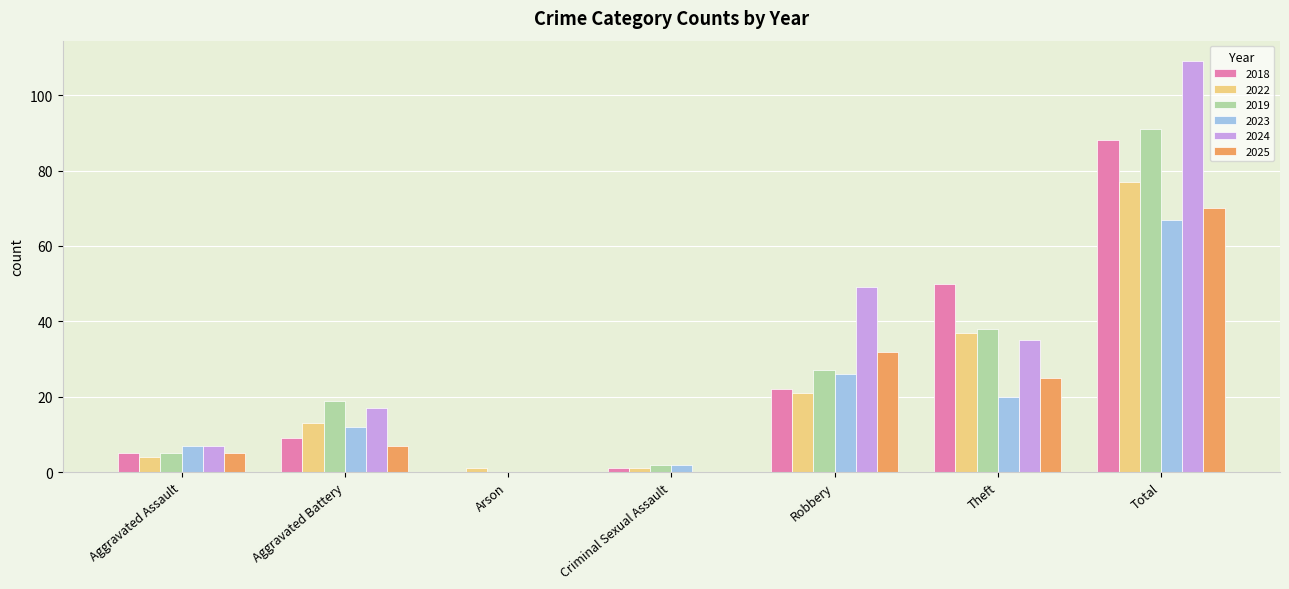

Reading left to right, what are all the values shown in this chart?

2018: Aggravated Assault=5	Aggravated Battery=9	Arson=0	Criminal Sexual Assault=1	Robbery=22	Theft=50	Total=88
2022: Aggravated Assault=4	Aggravated Battery=13	Arson=1	Criminal Sexual Assault=1	Robbery=21	Theft=37	Total=77
2019: Aggravated Assault=5	Aggravated Battery=19	Arson=0	Criminal Sexual Assault=2	Robbery=27	Theft=38	Total=91
2023: Aggravated Assault=7	Aggravated Battery=12	Arson=0	Criminal Sexual Assault=2	Robbery=26	Theft=20	Total=67
2024: Aggravated Assault=7	Aggravated Battery=17	Arson=0	Criminal Sexual Assault=0	Robbery=49	Theft=35	Total=109
2025: Aggravated Assault=5	Aggravated Battery=7	Arson=0	Criminal Sexual Assault=0	Robbery=32	Theft=25	Total=70